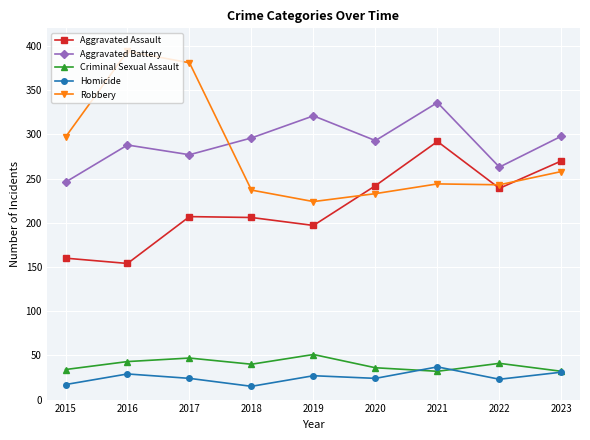

True or false: Aggravated Battery and Homicide cross at least once.

False